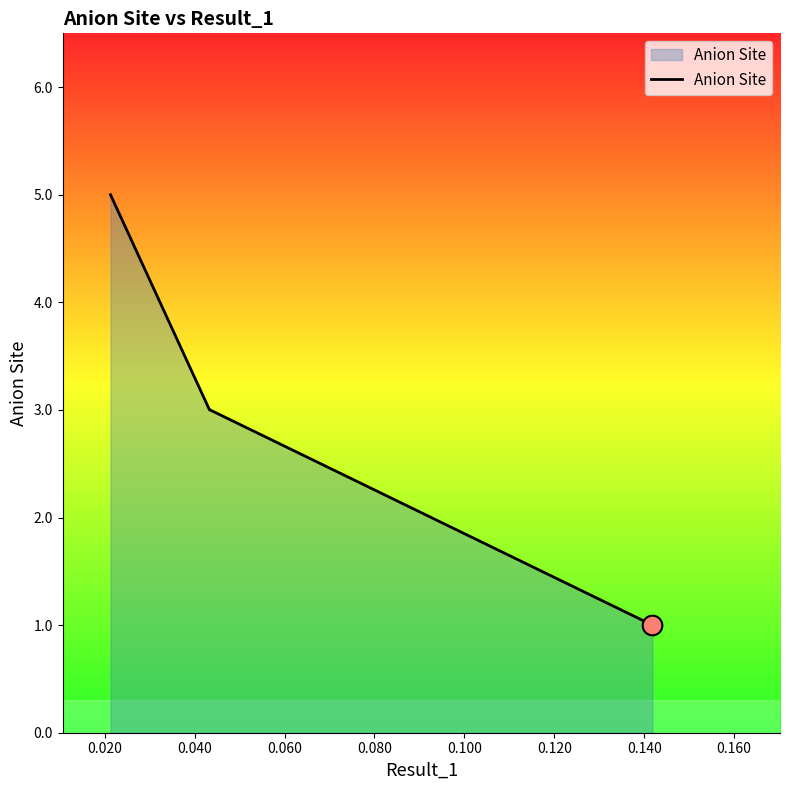

What is the average value?

3